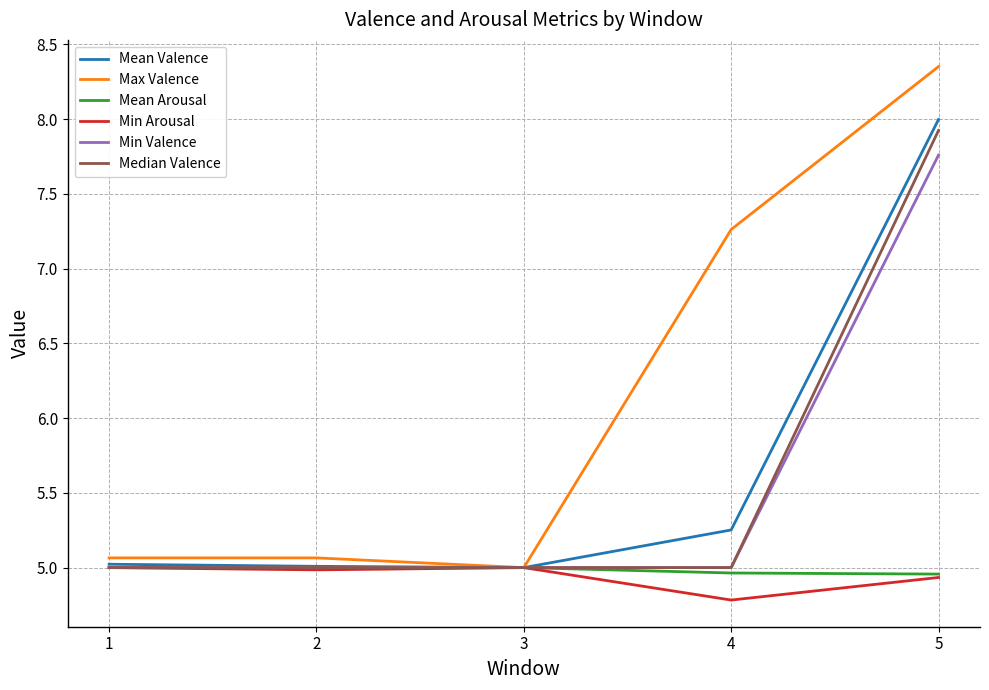

At which label does Min Valence reach its peak?

5